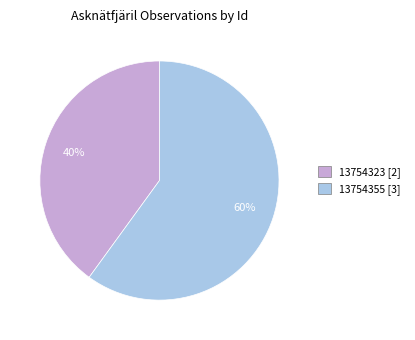

Which has a higher value, 13754323 or 13754355?

13754355